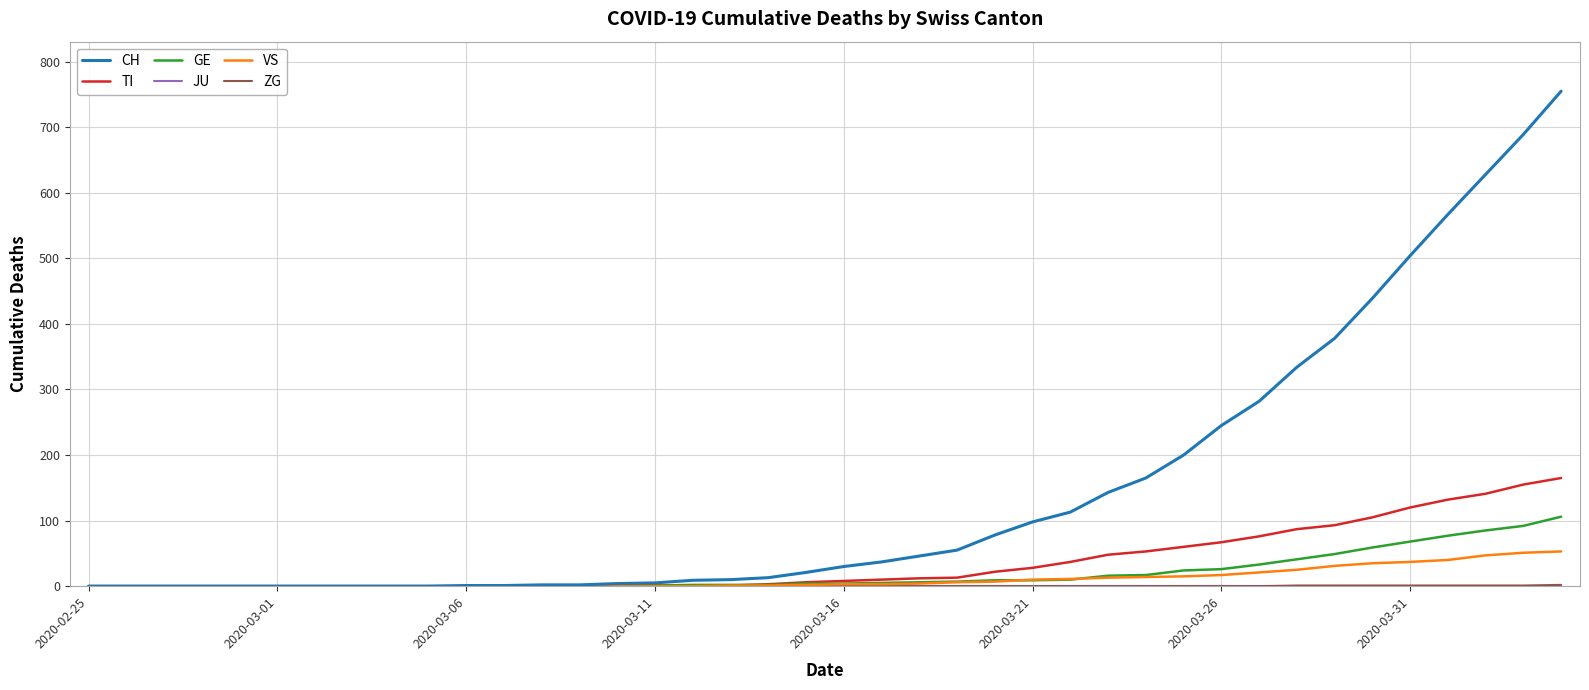

Which series has the largest total across all categories?

CH